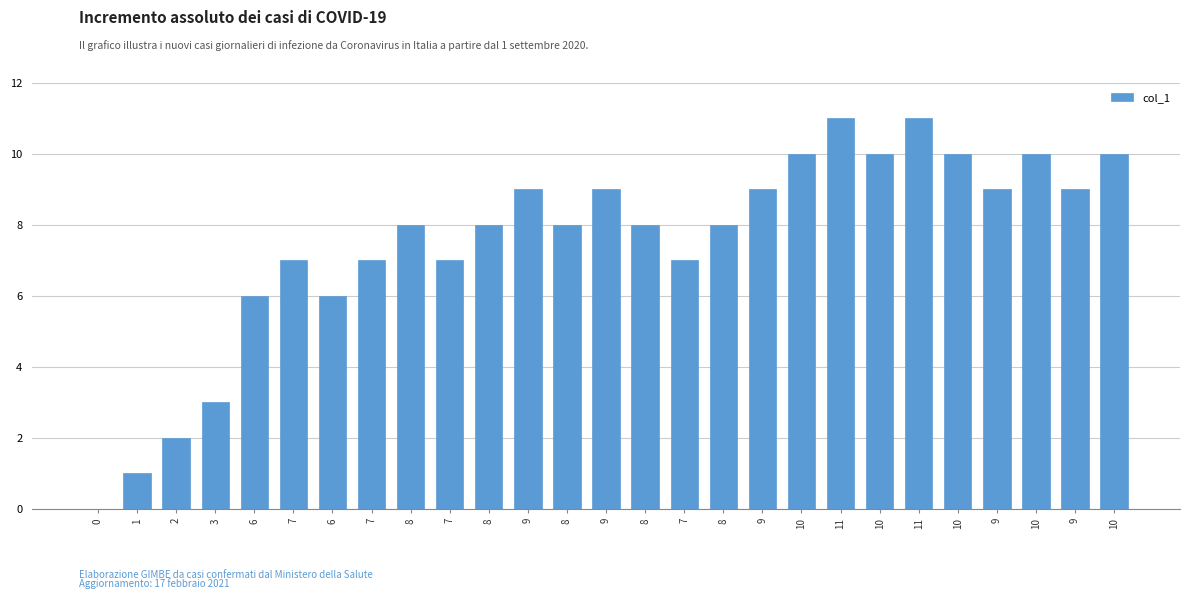

Are the bars horizontal?

No